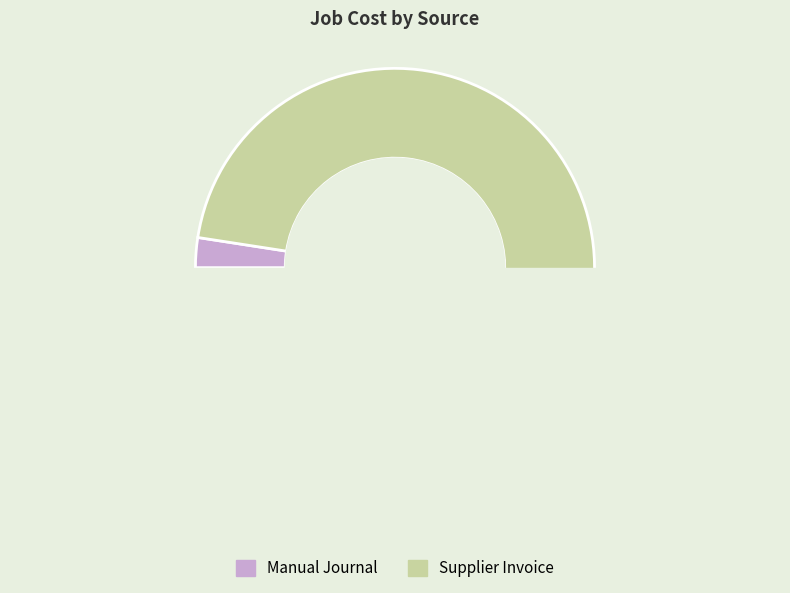

Which slice is the largest?

Supplier Invoice